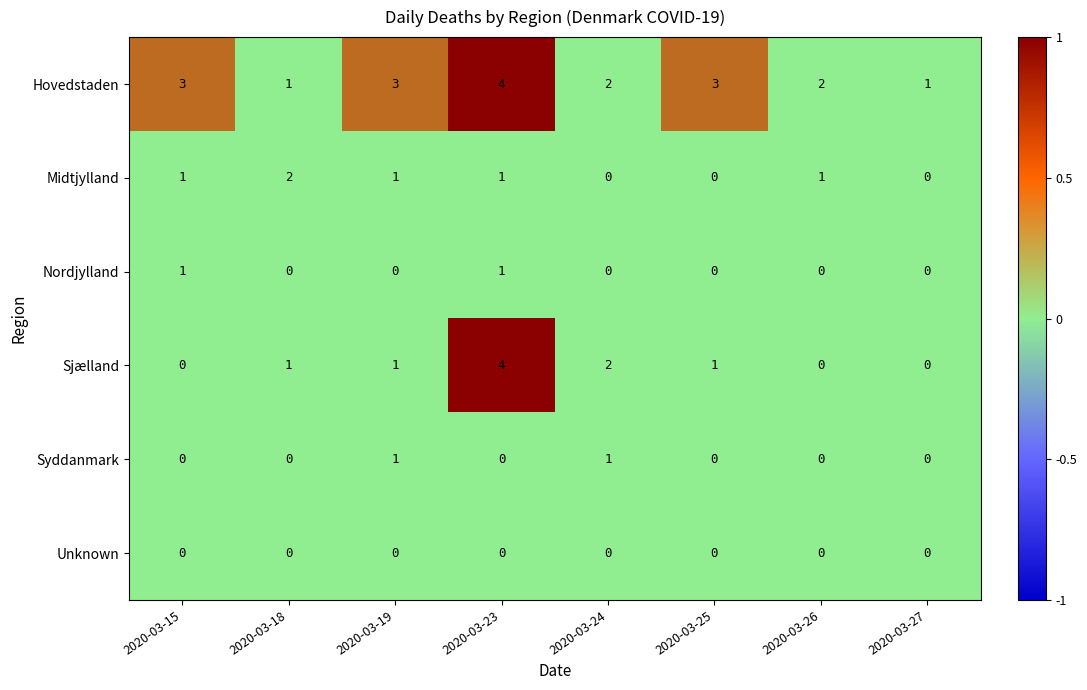

What is the total value across all series at 2020-03-24?

5